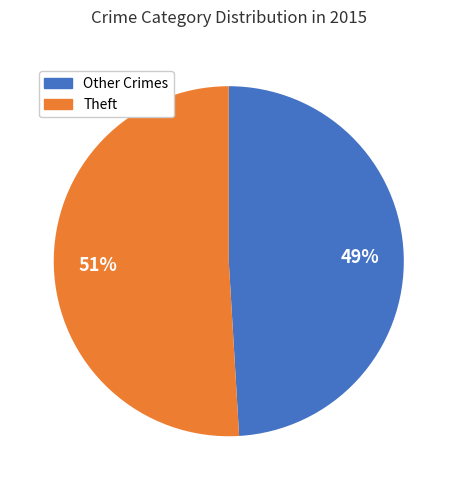

To the nearest percent, what is the average slice percentage?

50%